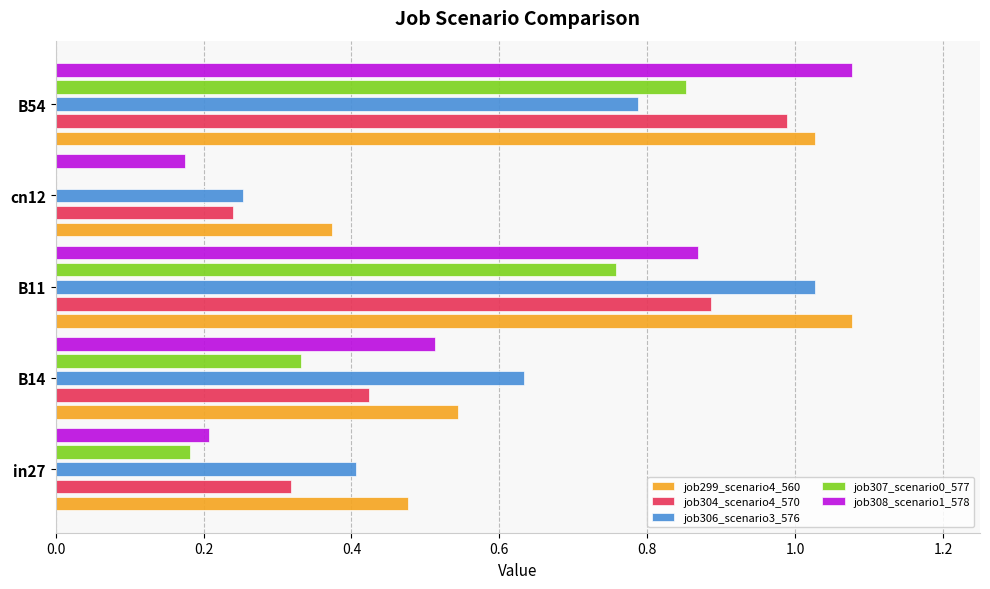

The job308_scenario1_578 series shows 0.3 at cn12. True or false?

False